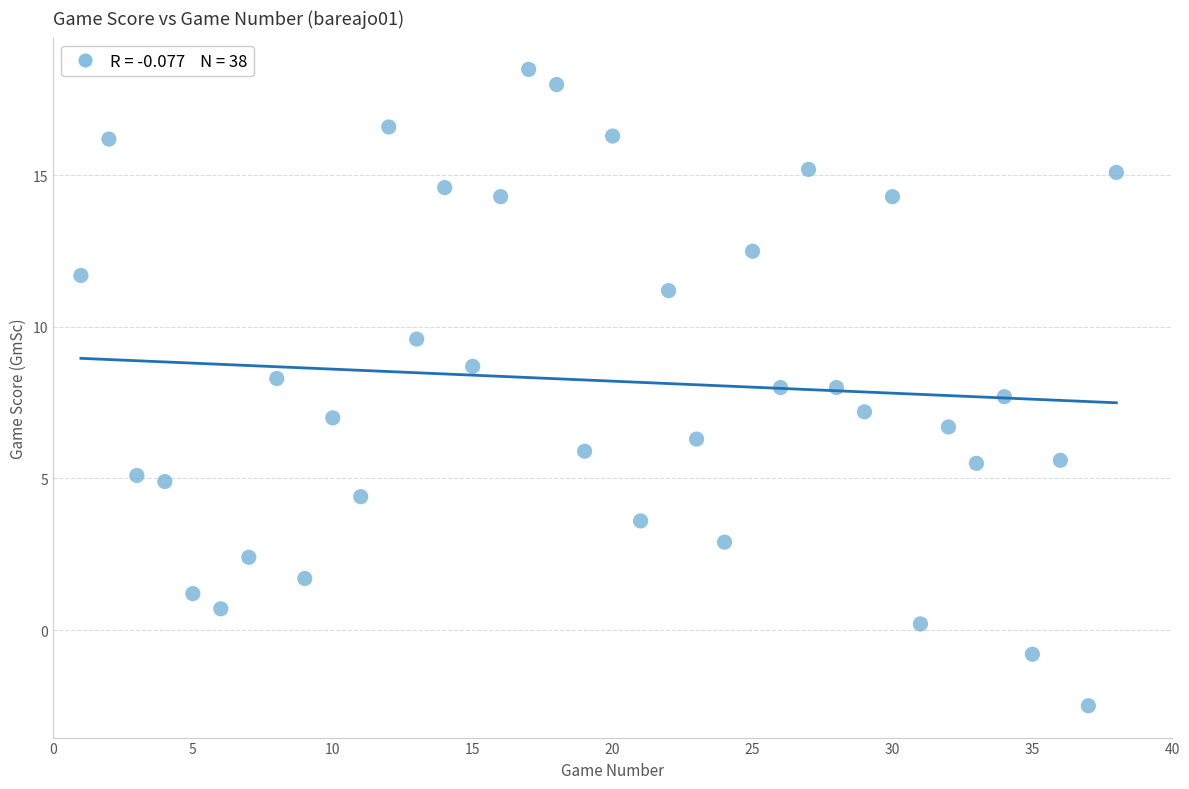

What is the range of Y values (max minus min)?

21.0